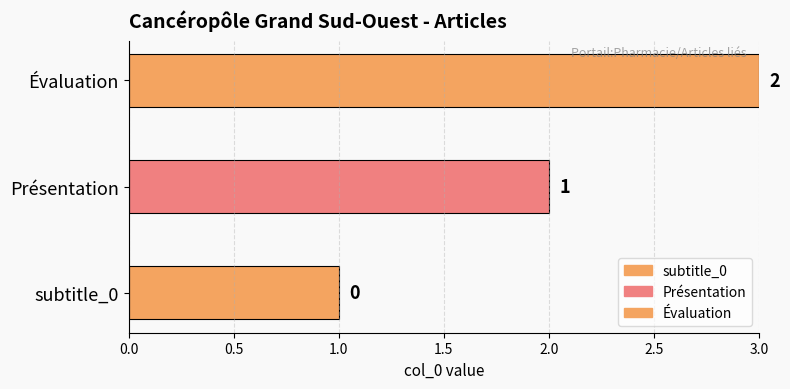

List the labels in order of value, largest first.

Évaluation, Présentation, subtitle_0